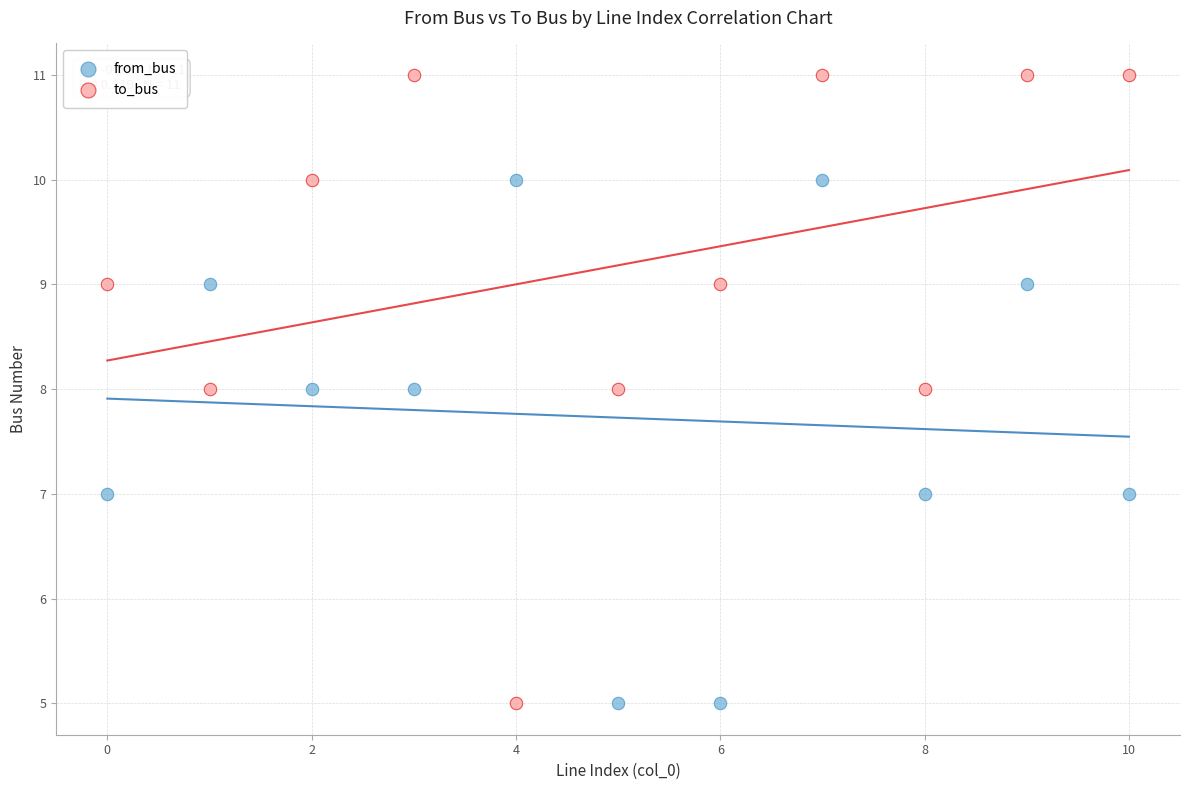

Across all data points, what is the range of Y values (max minus min)?

6